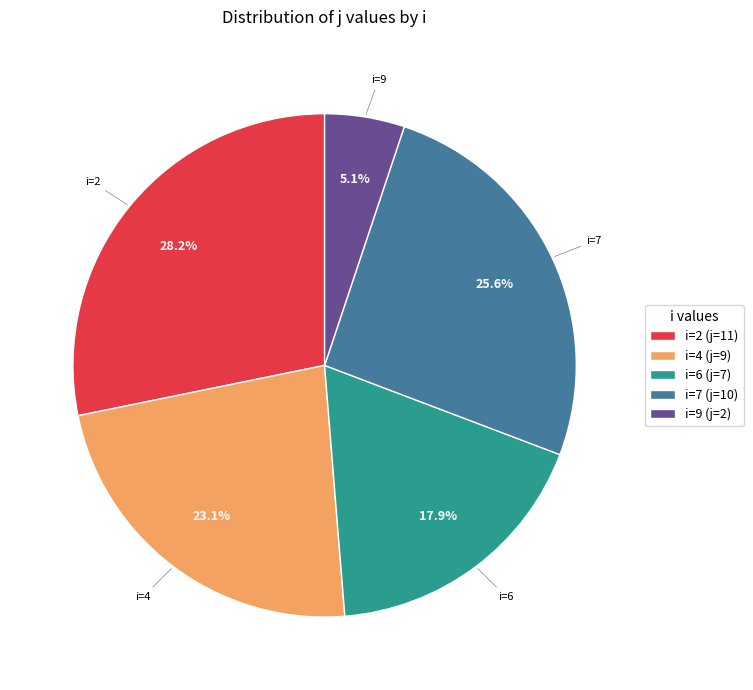

Which slice is the largest?

i=2 (j=11)